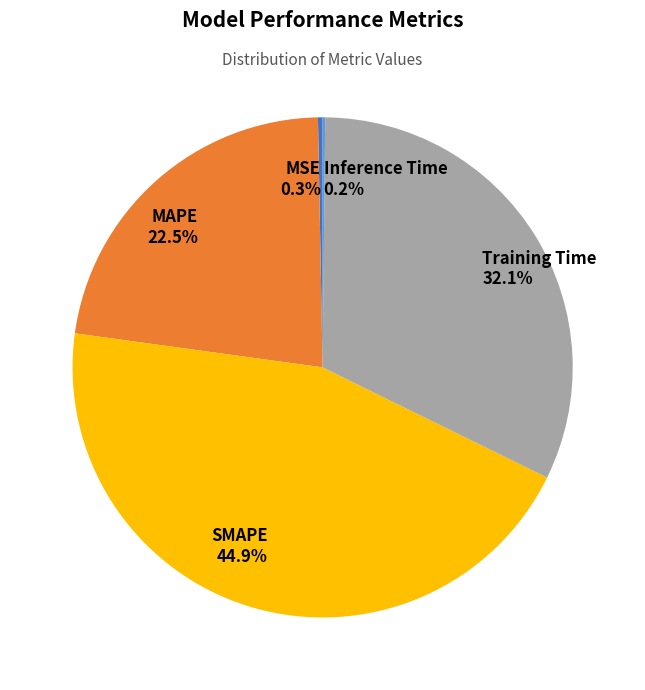

Between Training Time and MAPE, which is larger?

Training Time